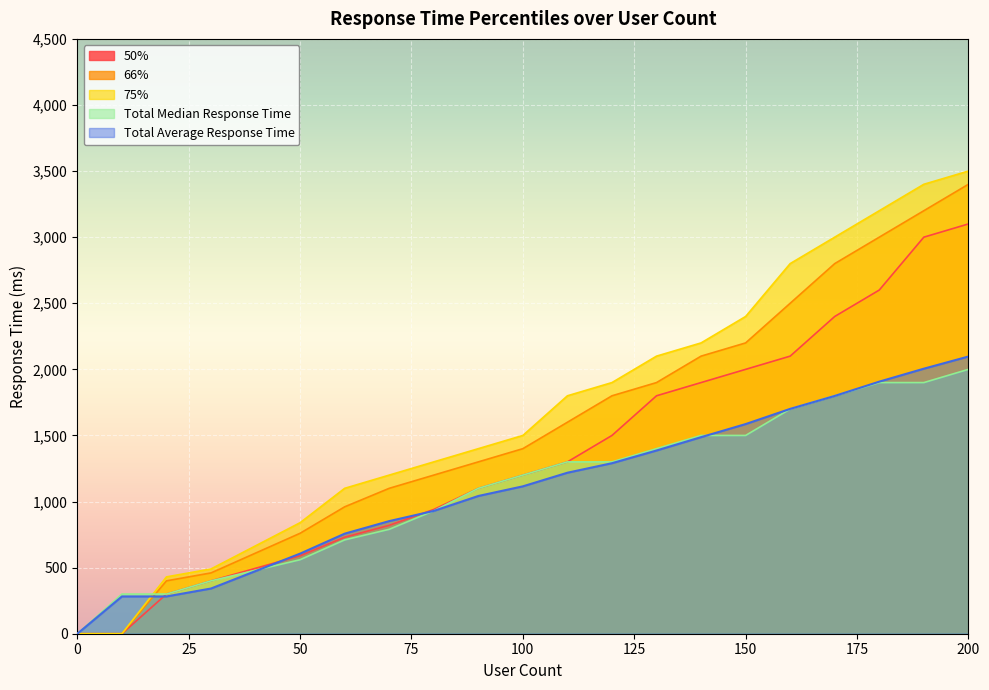

The 75% series shows 445 at 100. True or false?

False